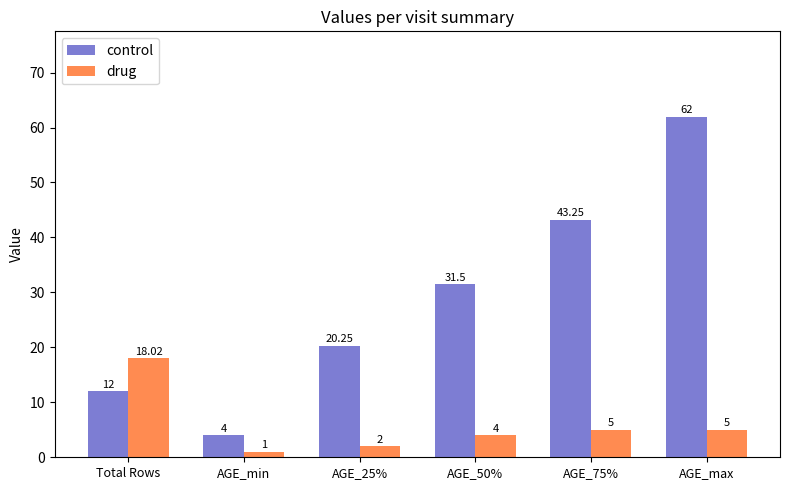

What is the label of the 4th bar from the right?

AGE_25%